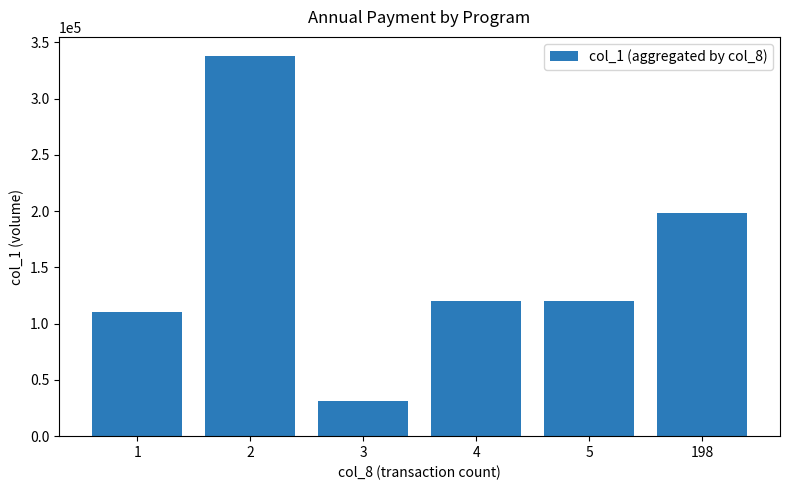

What value does the data have at 1, to the nearest 100?

110000